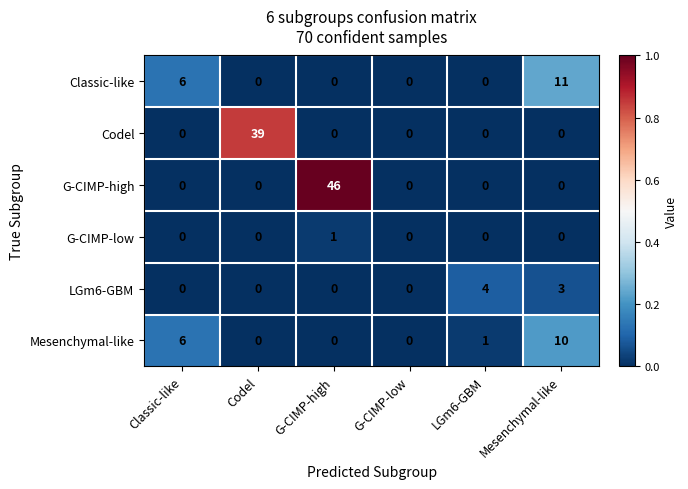

Rank the series by their maximum value, from lowest to highest.

G-CIMP-low, LGm6-GBM, Mesenchymal-like, Classic-like, Codel, G-CIMP-high